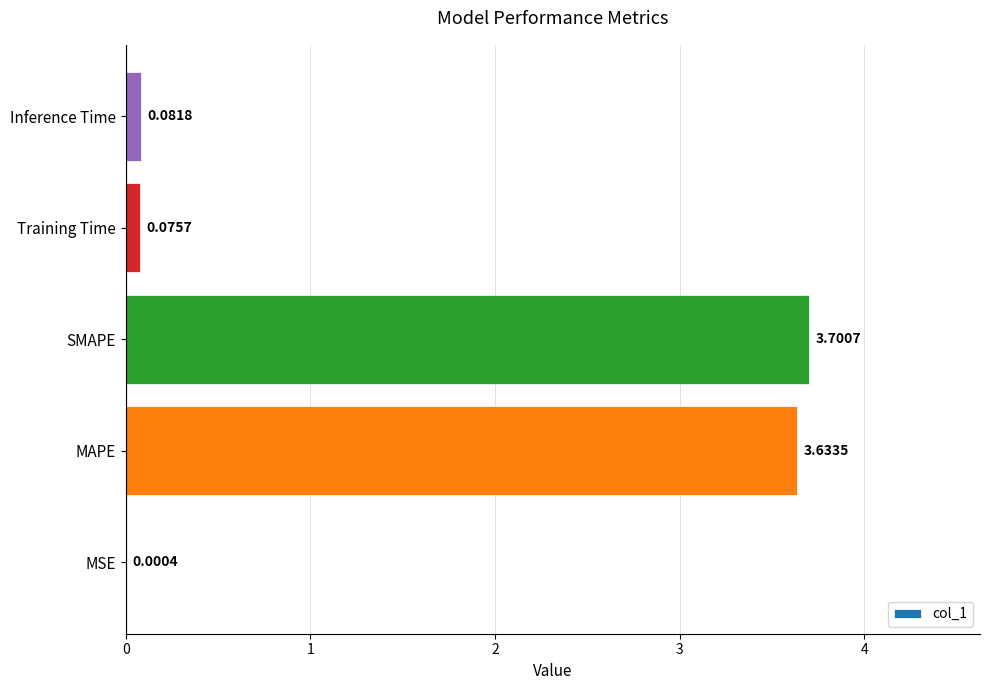

What is the sum of all values?

7.5